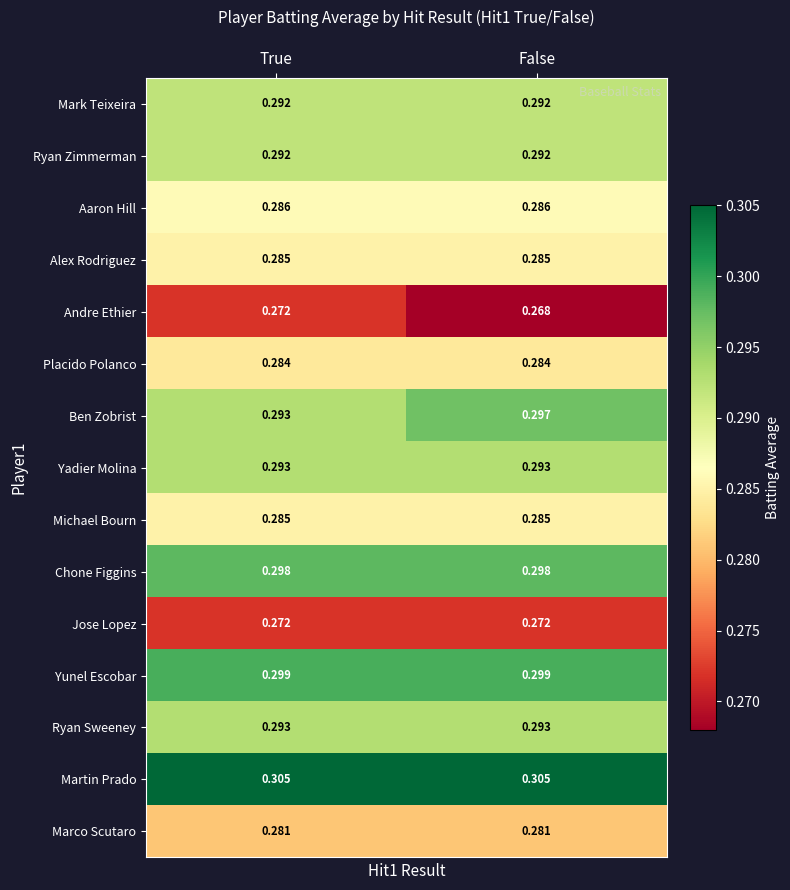

Which series has the largest total across all categories?

Martin Prado